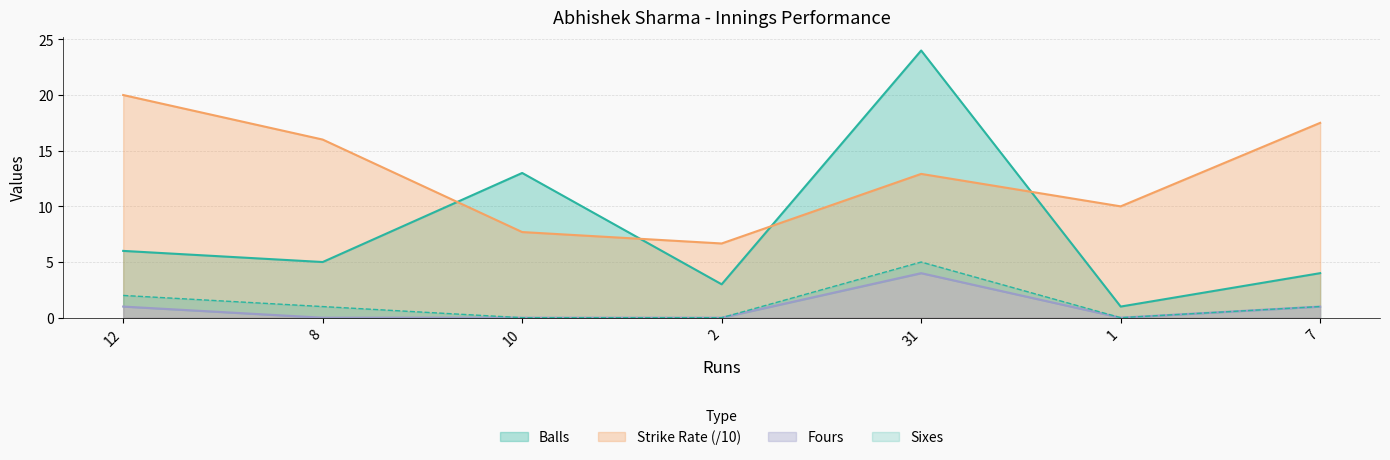

The value of Fours at 12 is 1.0. True or false?

True